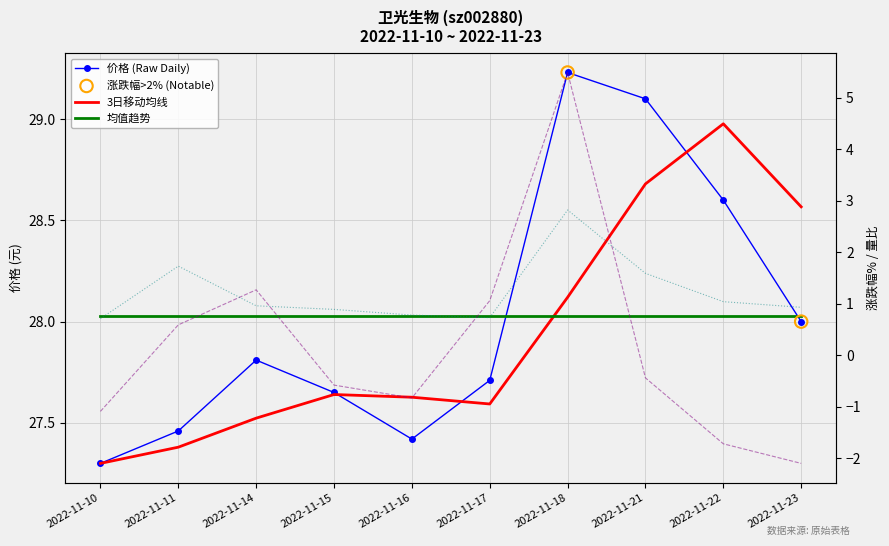

At how many categories does at least one series exceed 0?

10